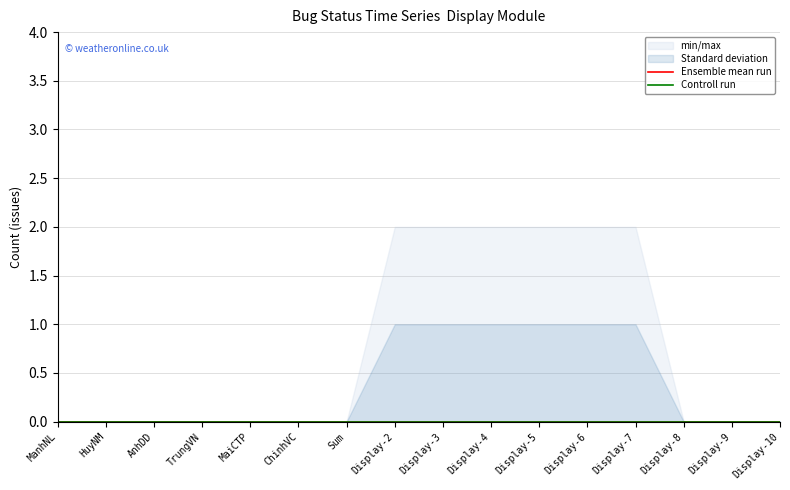

Count the Standard deviation values in the range 0 to 1.

16